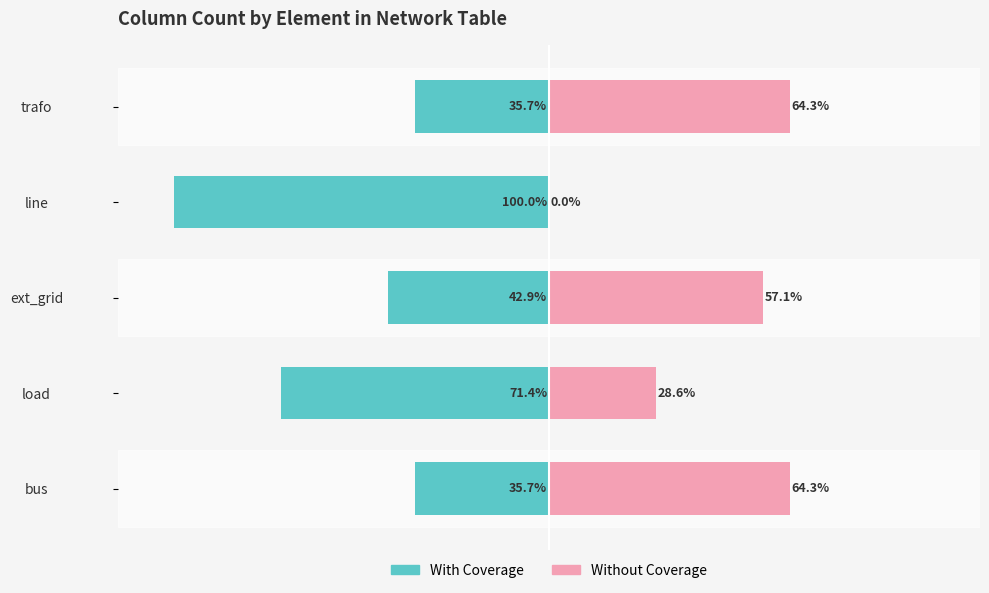

Which series changed the most between bus and trafo?

With Coverage